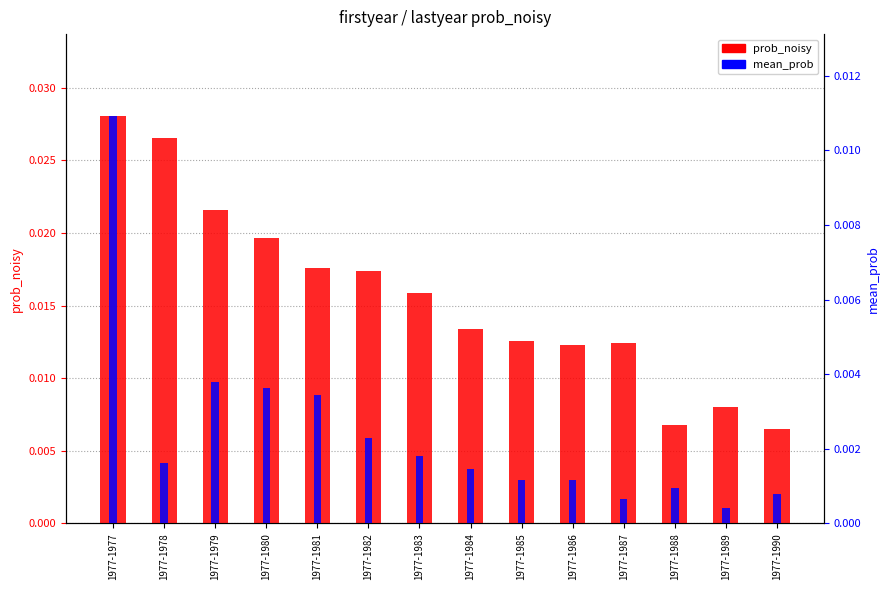

List the series in order of their overall mean, highest first.

prob_noisy, mean_prob